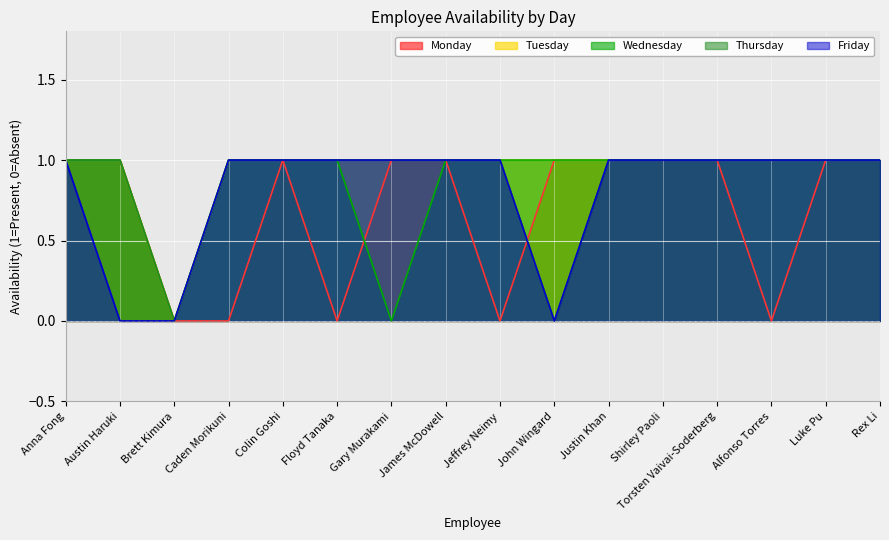

Between Shirley Paoli and John Wingard, which is larger?

Shirley Paoli